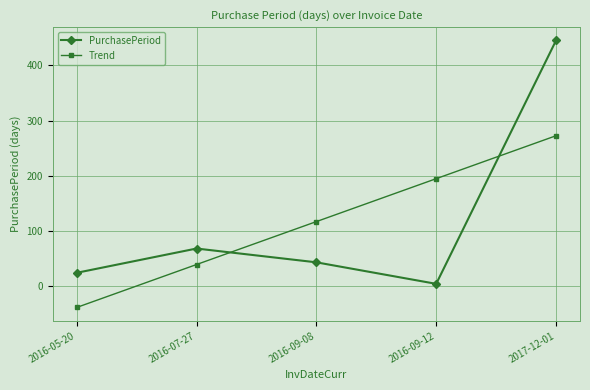

How many positive values does the Trend series have?

4